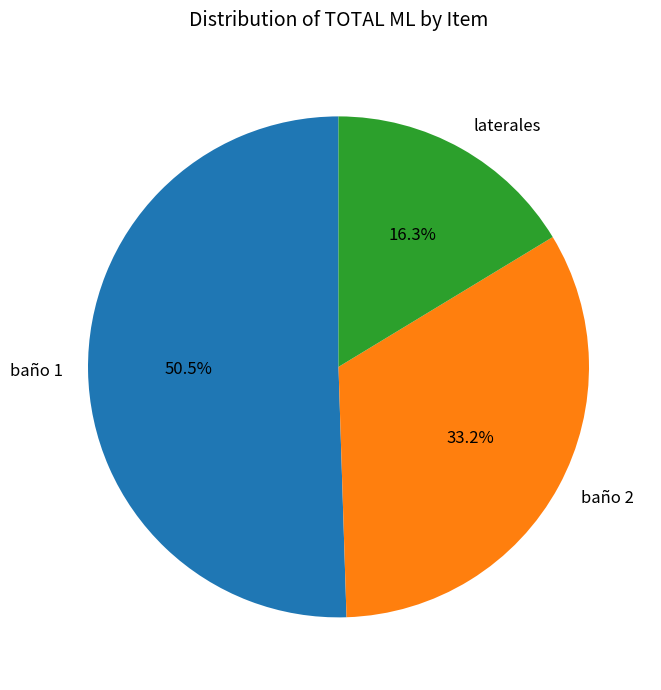

Count the number of slices in the pie.

3